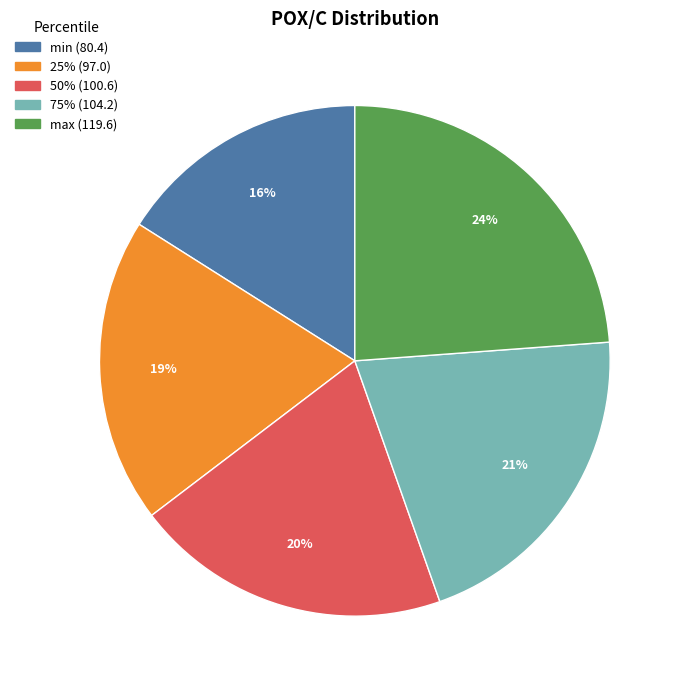

Is there any slice that represents more than half of the pie?

No